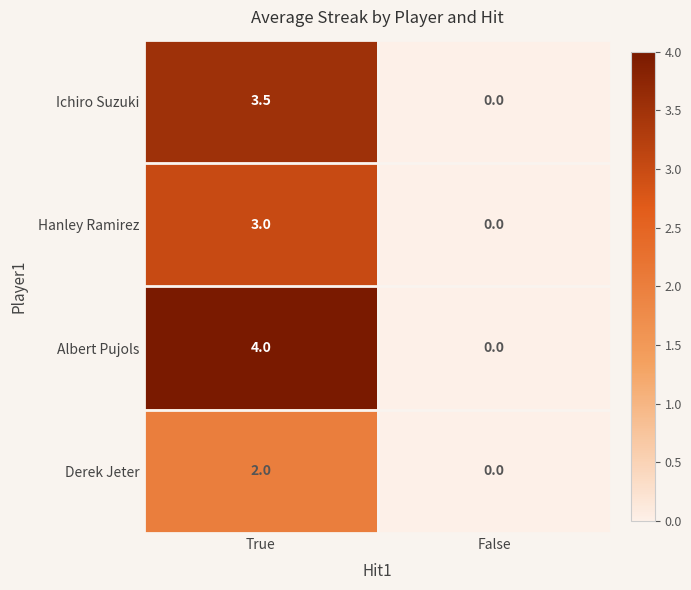

Reading left to right, extract all data points from this chart.

Ichiro Suzuki: 3.5	0.0
Hanley Ramirez: 3.0	0.0
Albert Pujols: 4.0	0.0
Derek Jeter: 2.0	0.0